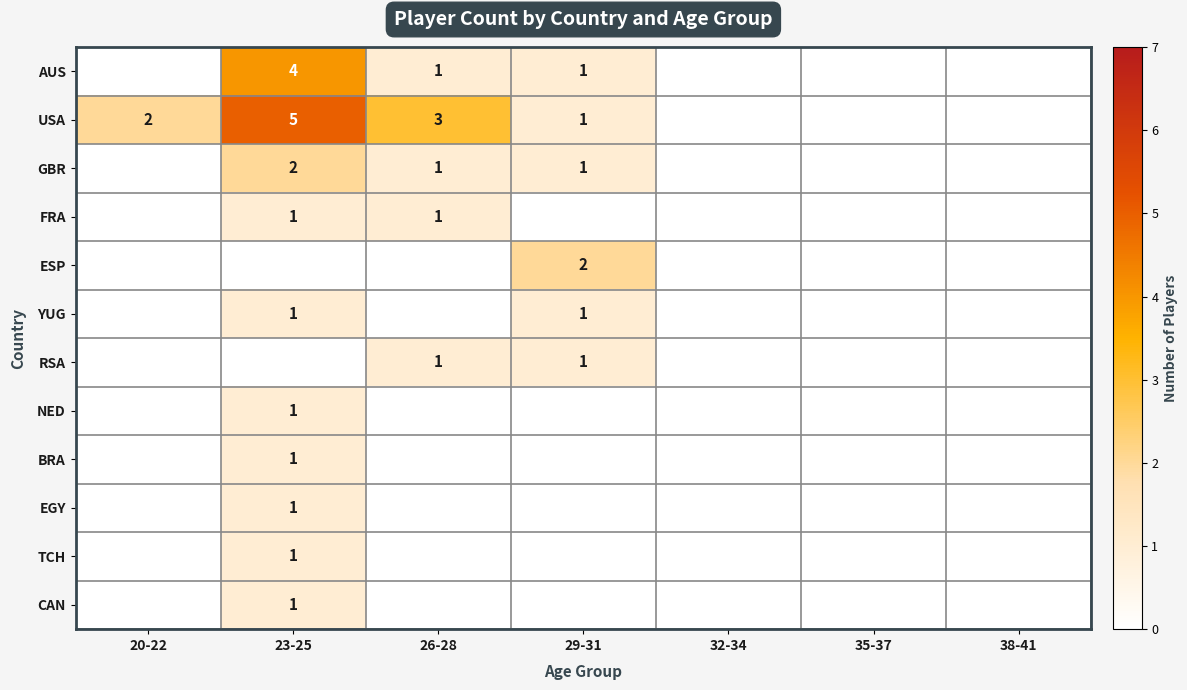

Is it true that GBR equals 2 at 23-25?

True